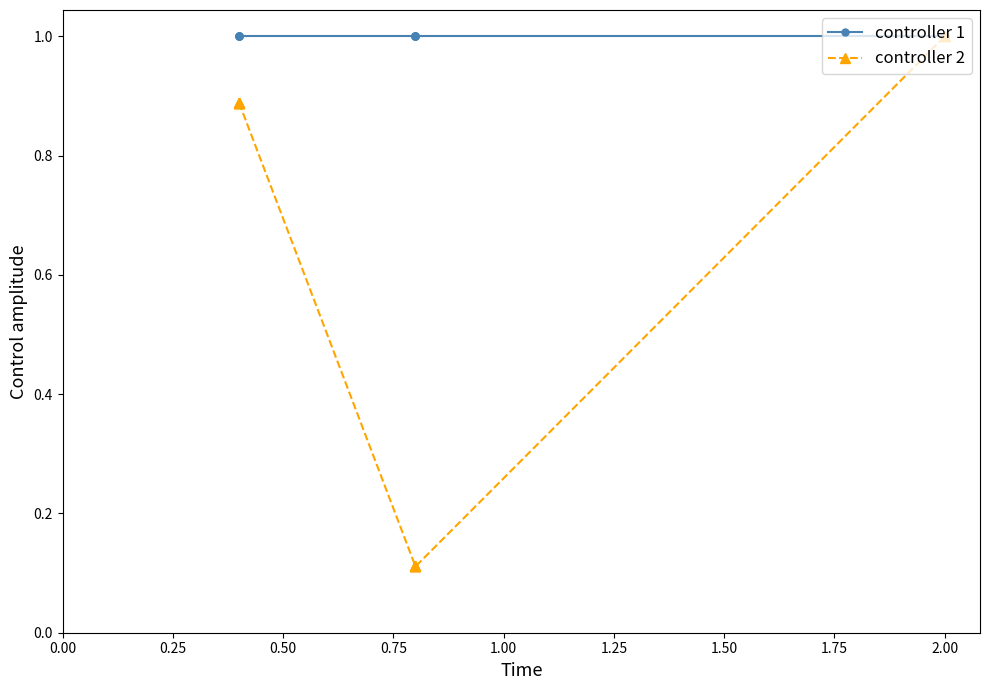

True or false: controller 1 and controller 2 intersect in this chart.

False